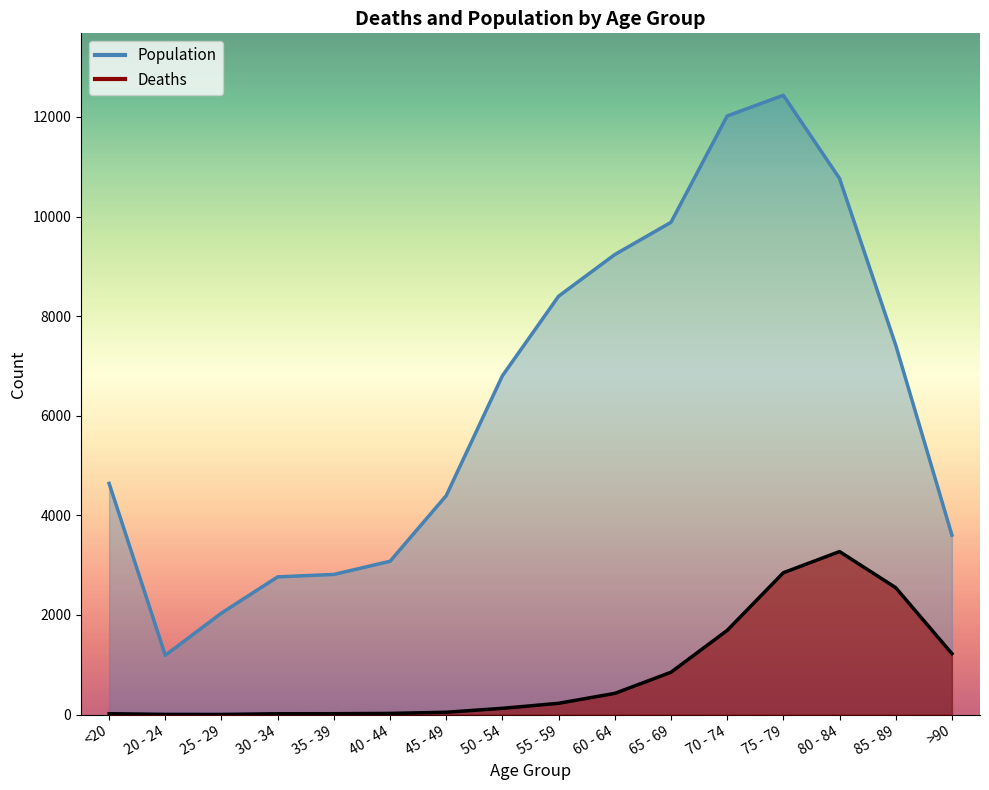

Which category has the lowest value in the Deaths series?

25 - 29